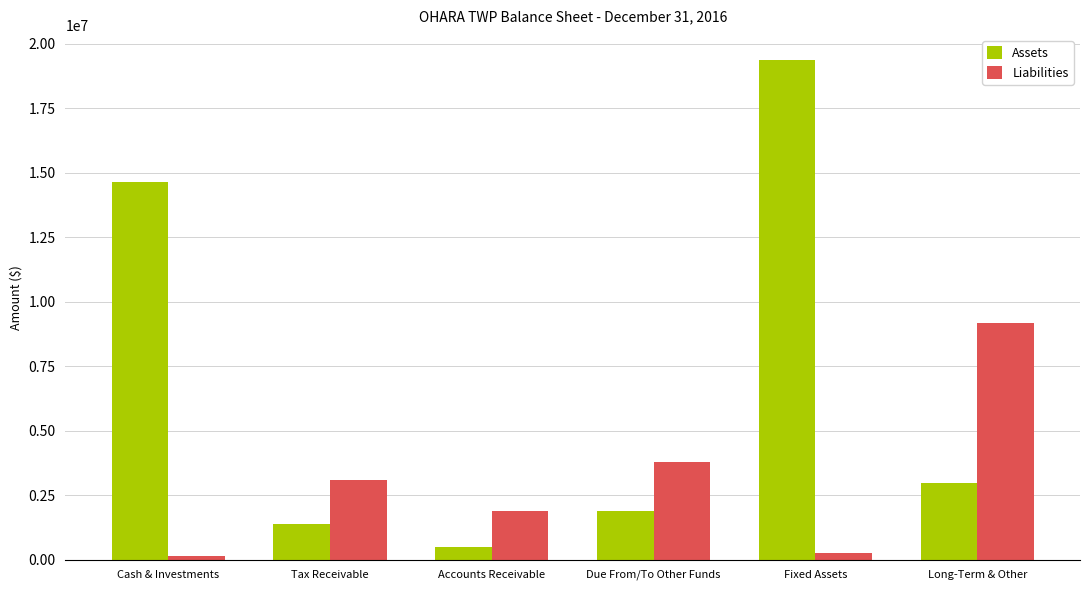

True or false: Assets has a value of 1391976 at Tax Receivable.

True